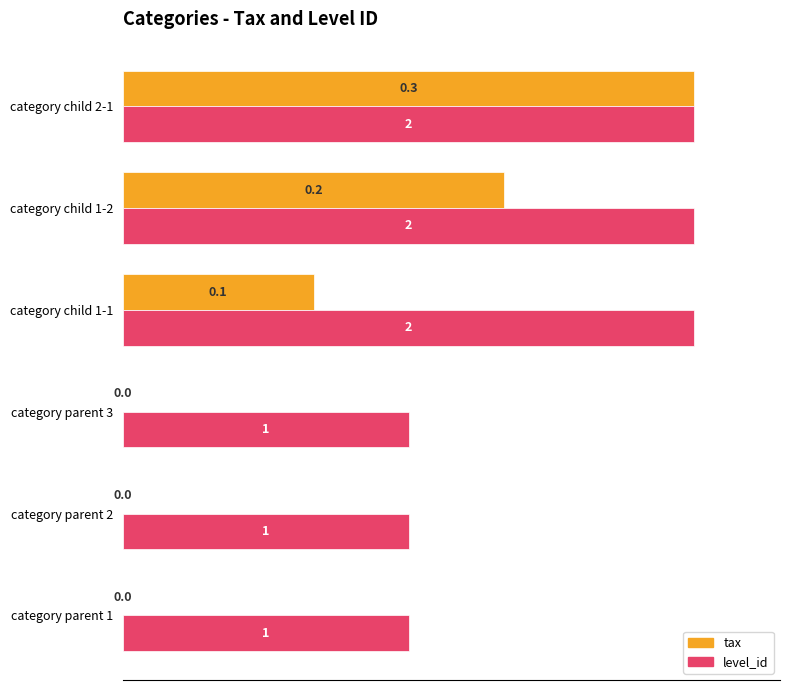

What is the greatest value displayed?

1.0